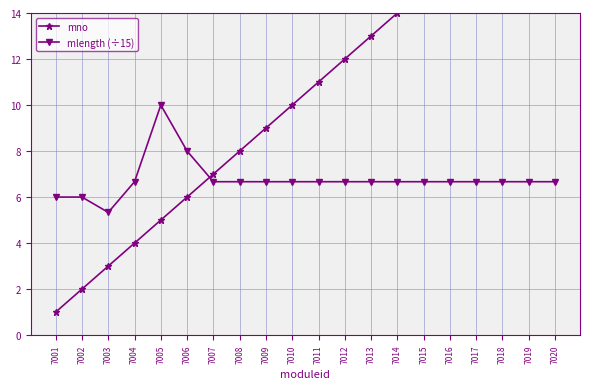

What is the total value across all series at 7013?

19.7